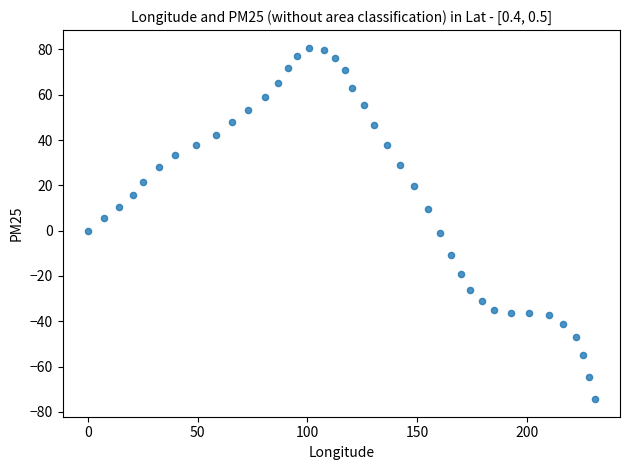

What is the range of X values (max minus min)?

231.0